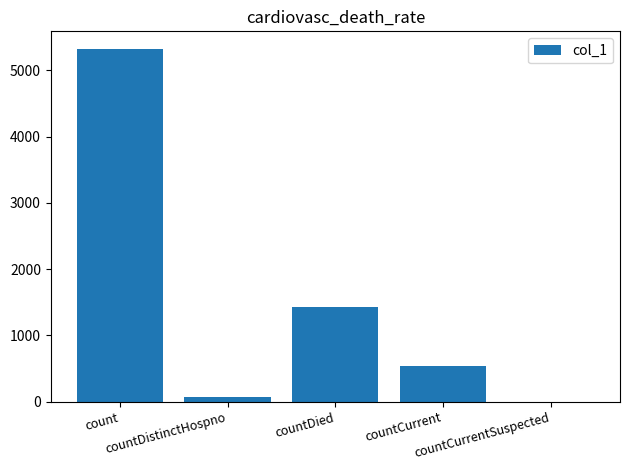

What is the greatest value displayed?

5325